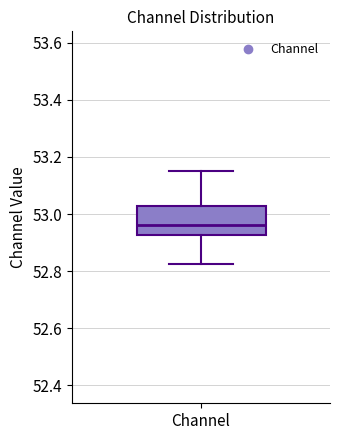

Read this box plot against the y-axis: the position of the median line, the range covered by the box, and the ends of both whiskers. The values are not printed on the chart, so give them approximately, as read against the axis.

median 52.96, box 52.92 to 53.02, whiskers 52.82 to 53.16